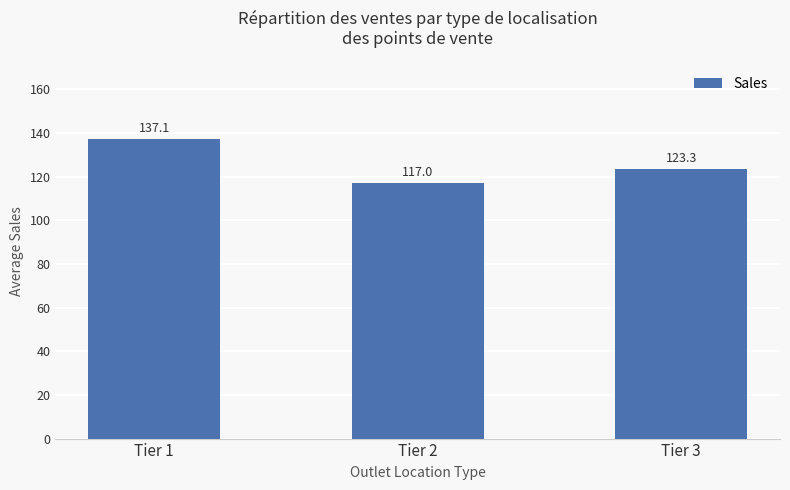

Reading right to left, list all the values displayed in this chart.

123.3	117.0	137.1